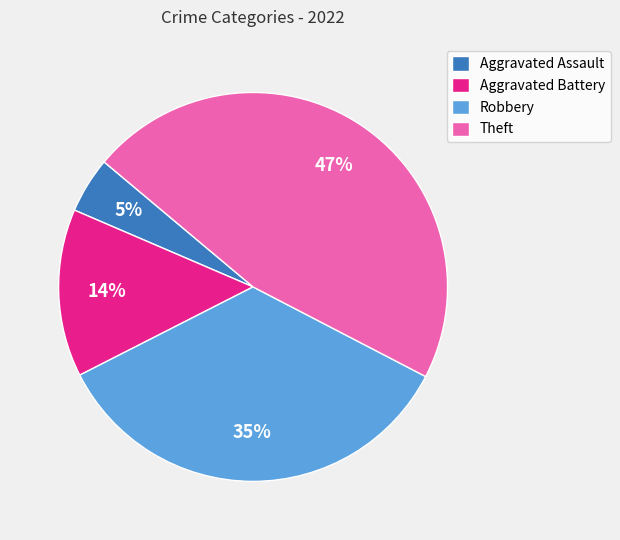

True or false: Aggravated Battery accounts for 1% of the total.

False